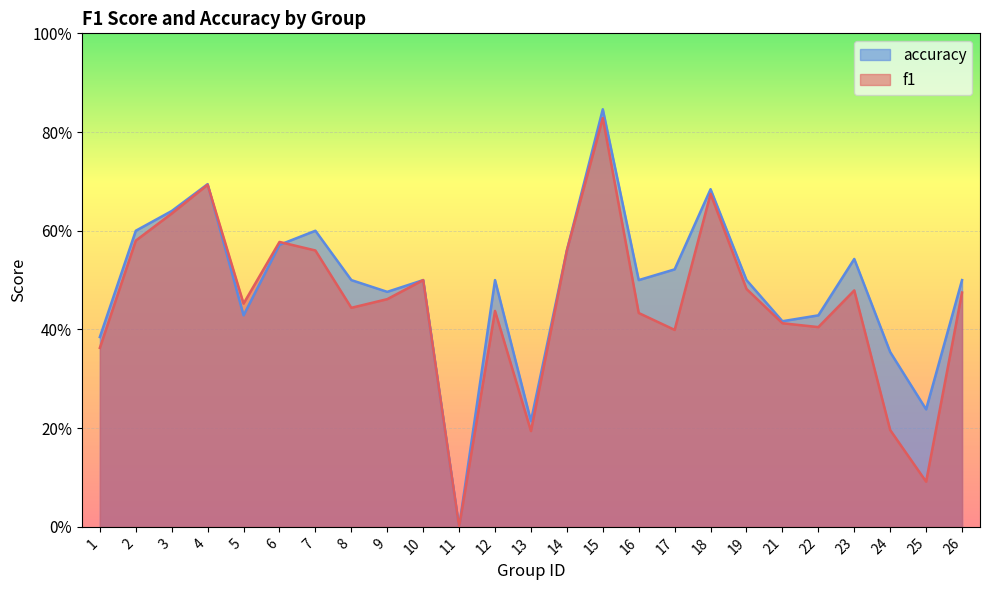

Which series changed the most between 1 and 21?

f1